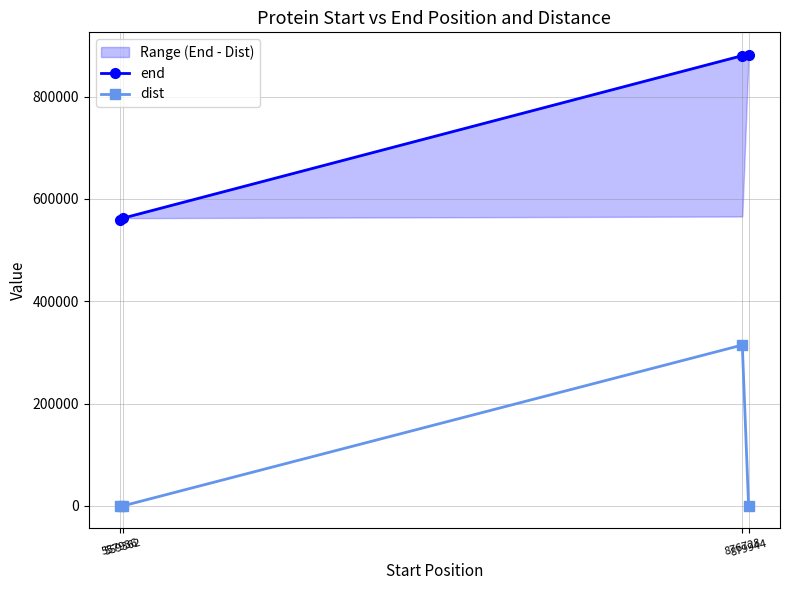

List the series in order of their overall mean, lowest first.

dist, end